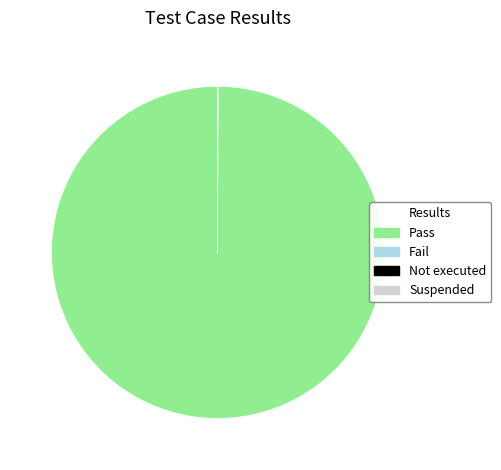

Is there any slice that represents more than half of the pie?

Yes